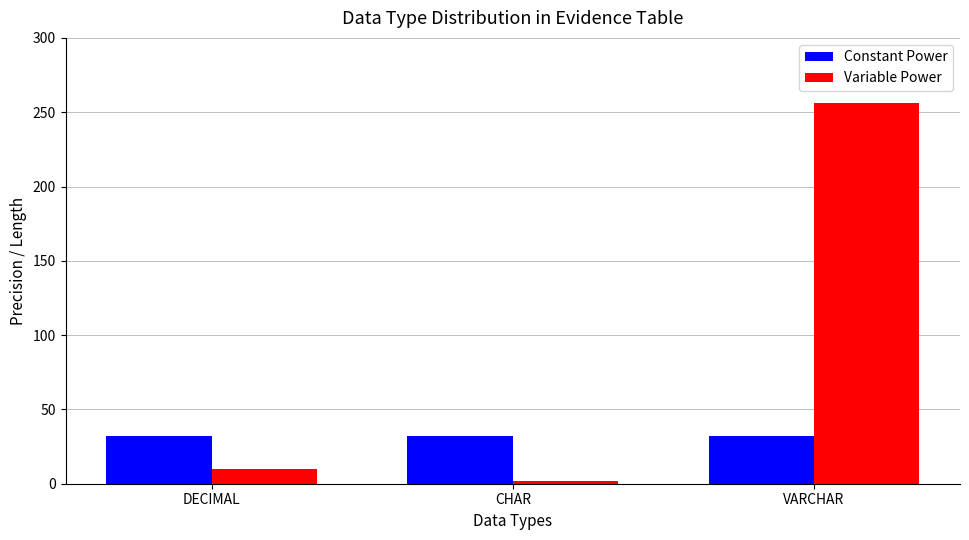

What is the label of the 1st bar from the right?

VARCHAR